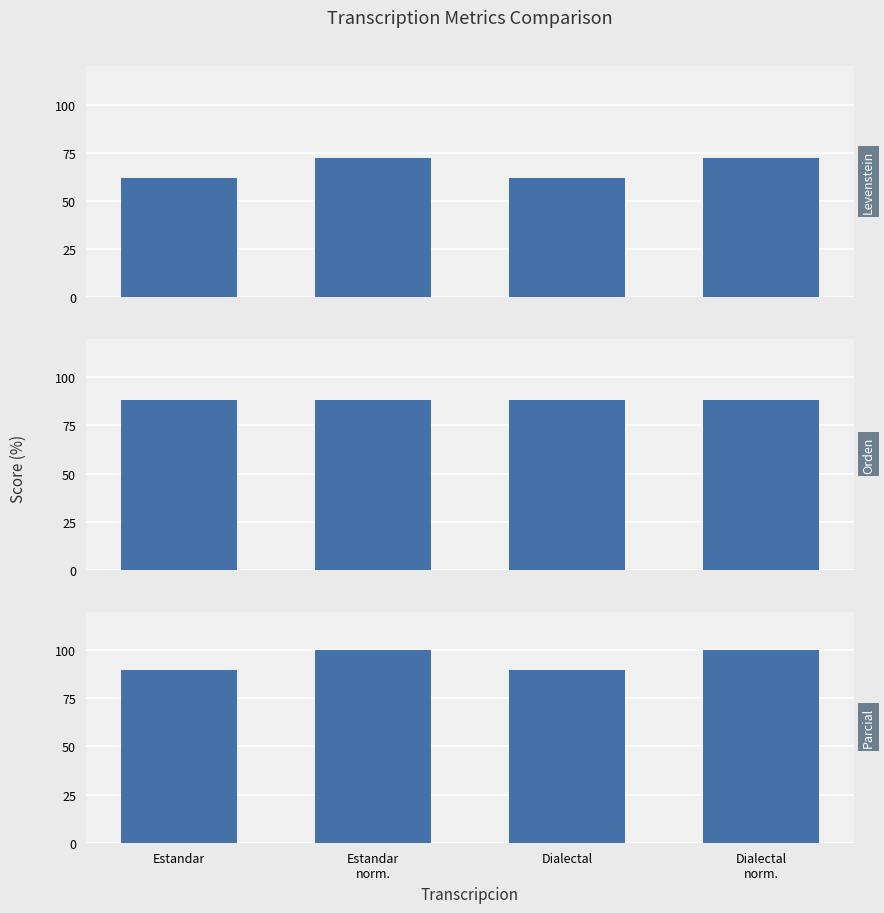

What value does the Levenstein series have at Estandar?

61.9